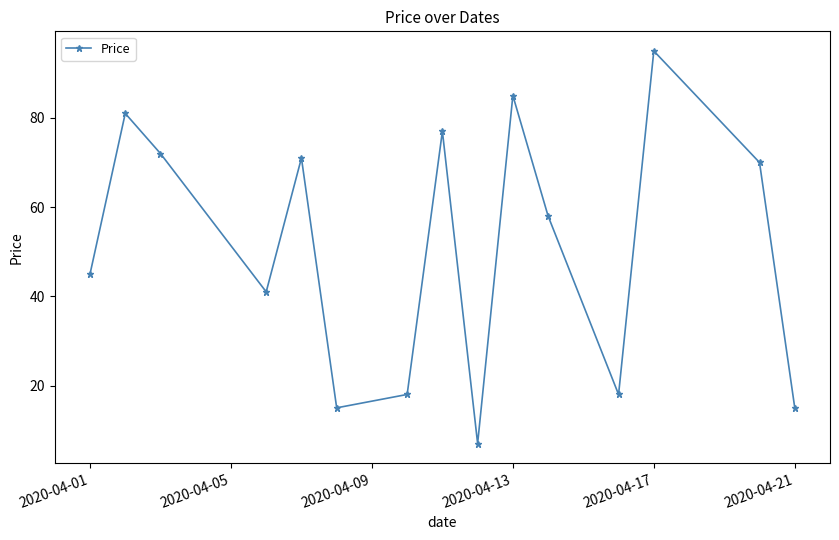

What is the value of the 2nd point from the left?

81